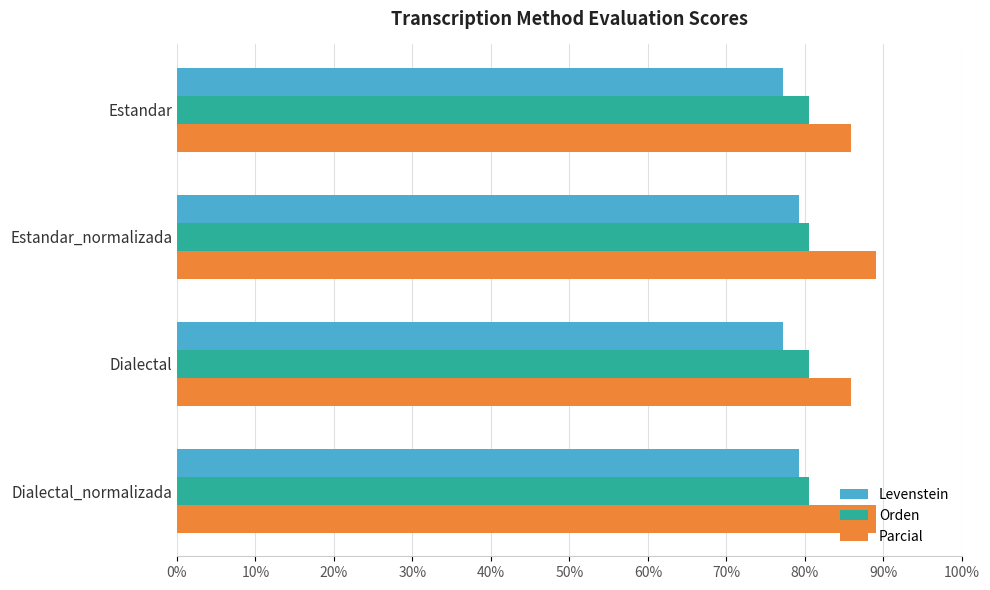

Which series has the largest total across all categories?

Parcial